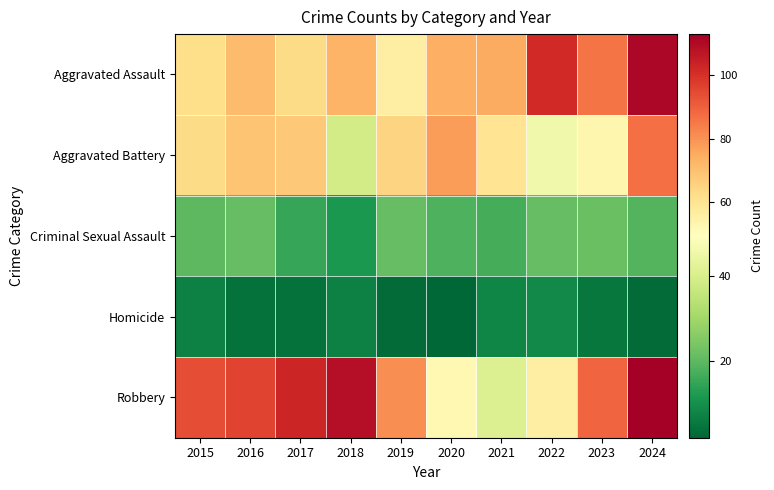

At which category is the sum across all series the highest?

2024